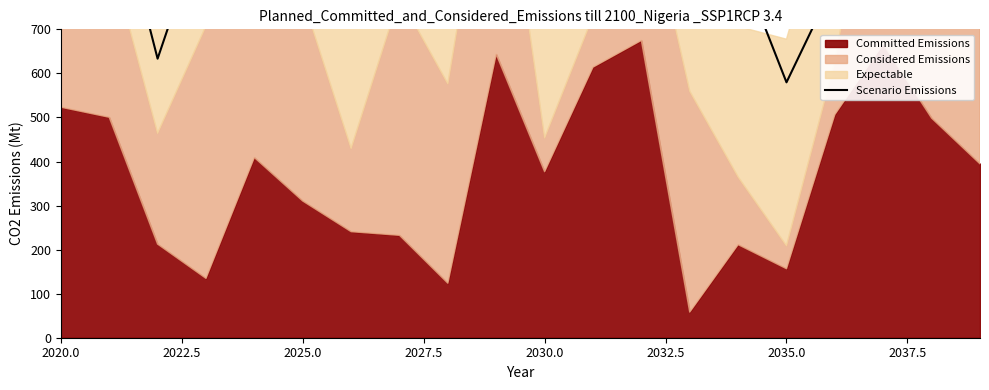

Where does the data first go above 1061?

2022.5